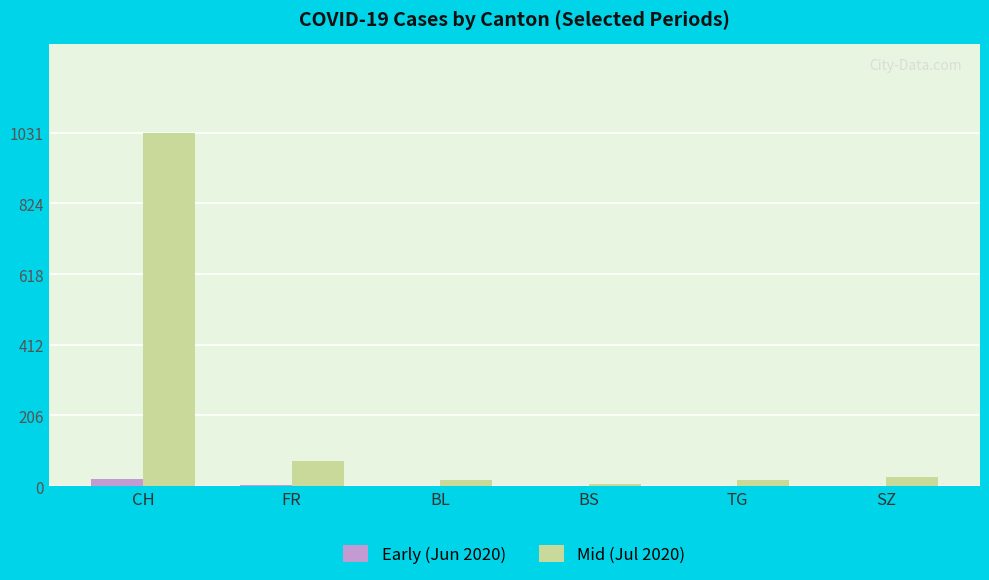

True or false: Mid (Jul 2020) has a value of 72 at FR.

True